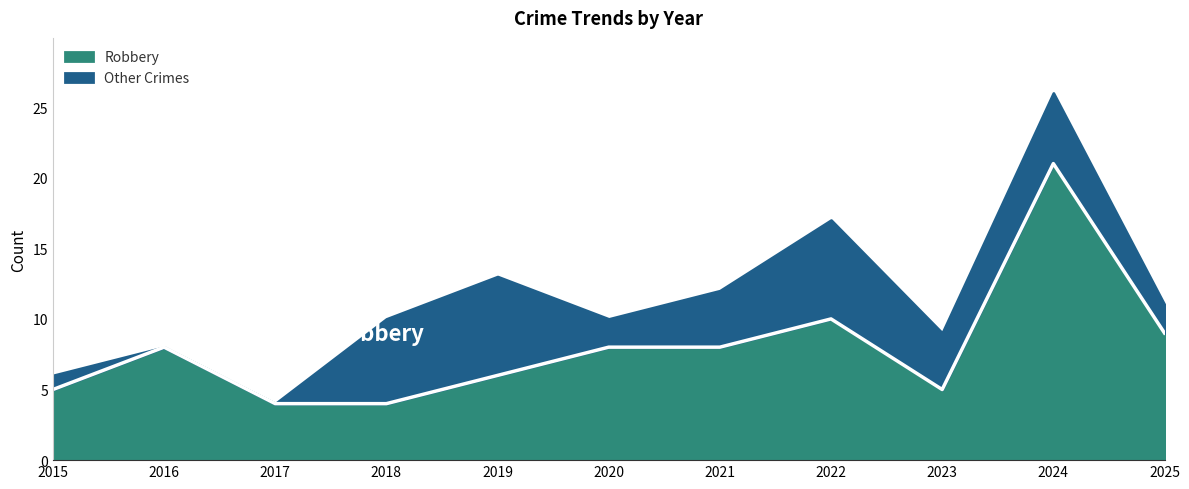

How many interior local peaks (higher than both neighbors) does the data have?

3